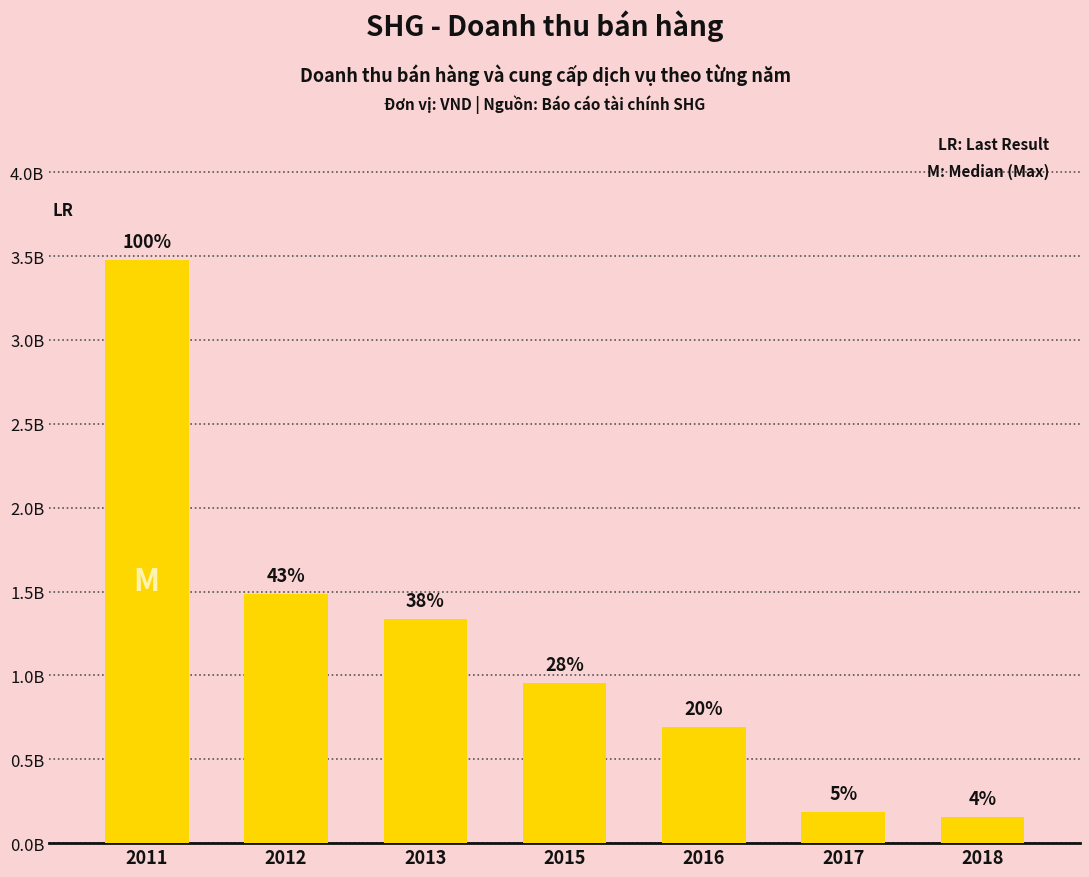

How many categories are shown in the chart?

7